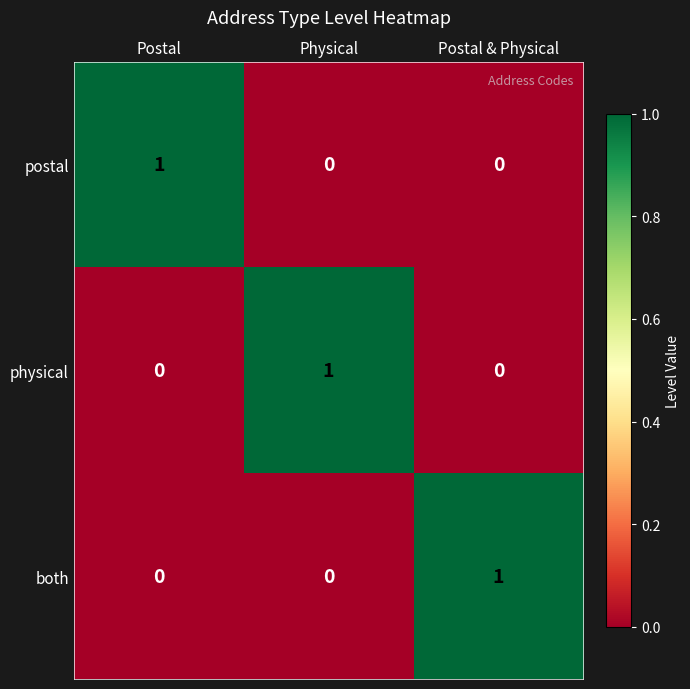

How many both values are between 0 and 1?

3